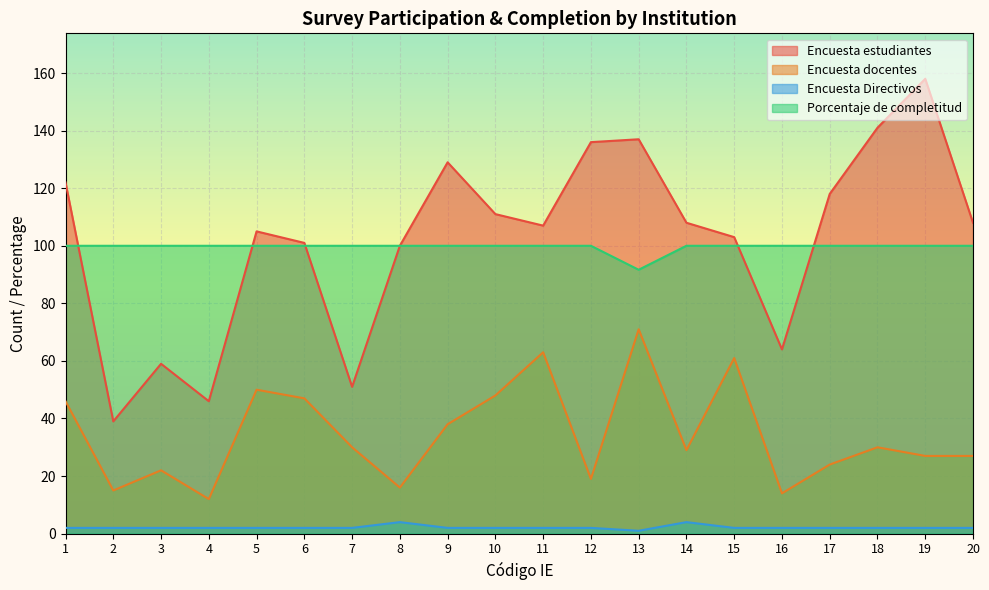

Reading right to left, what are all the values shown in this chart?

Encuesta estudiantes: 108.0	158.0	141.0	118.0	64.0	103.0	108.0	137.0	136.0	107.0	111.0	129.0	100.0	51.0	101.0	105.0	46.0	59.0	39.0	122.0
Encuesta docentes: 27.0	27.0	30.0	24.0	14.0	61.0	29.0	71.0	19.0	63.0	48.0	38.0	16.0	30.0	47.0	50.0	12.0	22.0	15.0	46.0
Encuesta Directivos: 2.0	2.0	2.0	2.0	2.0	2.0	4.0	1.0	2.0	2.0	2.0	2.0	4.0	2.0	2.0	2.0	2.0	2.0	2.0	2.0
Porcentaje de completitud: 100.0	100.0	100.0	100.0	100.0	100.0	100.0	91.7	100.0	100.0	100.0	100.0	100.0	100.0	100.0	100.0	100.0	100.0	100.0	100.0